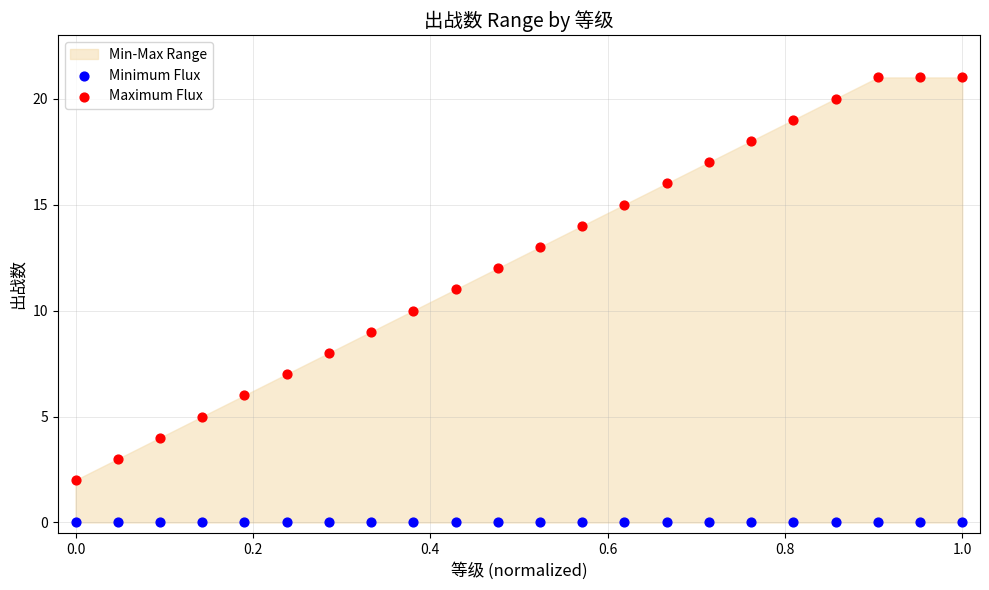

Which series reaches the minimum Y coordinate?

Minimum Flux